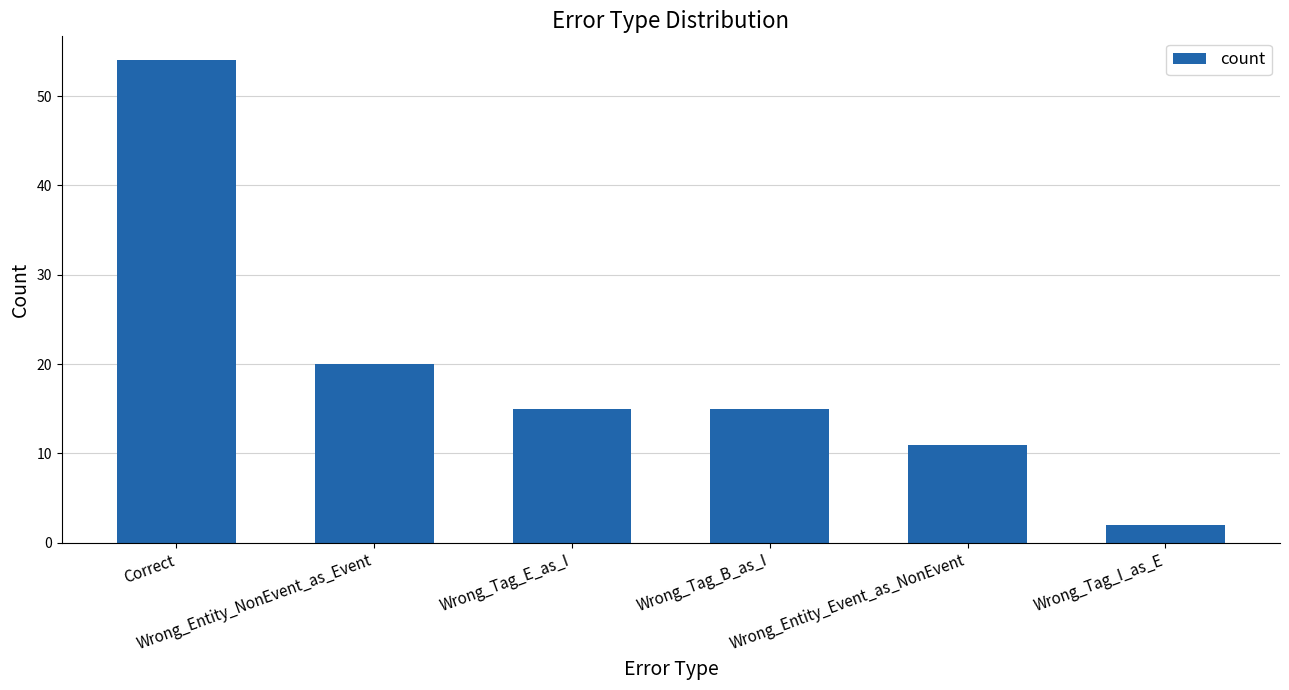

What is the sum of all values?

117